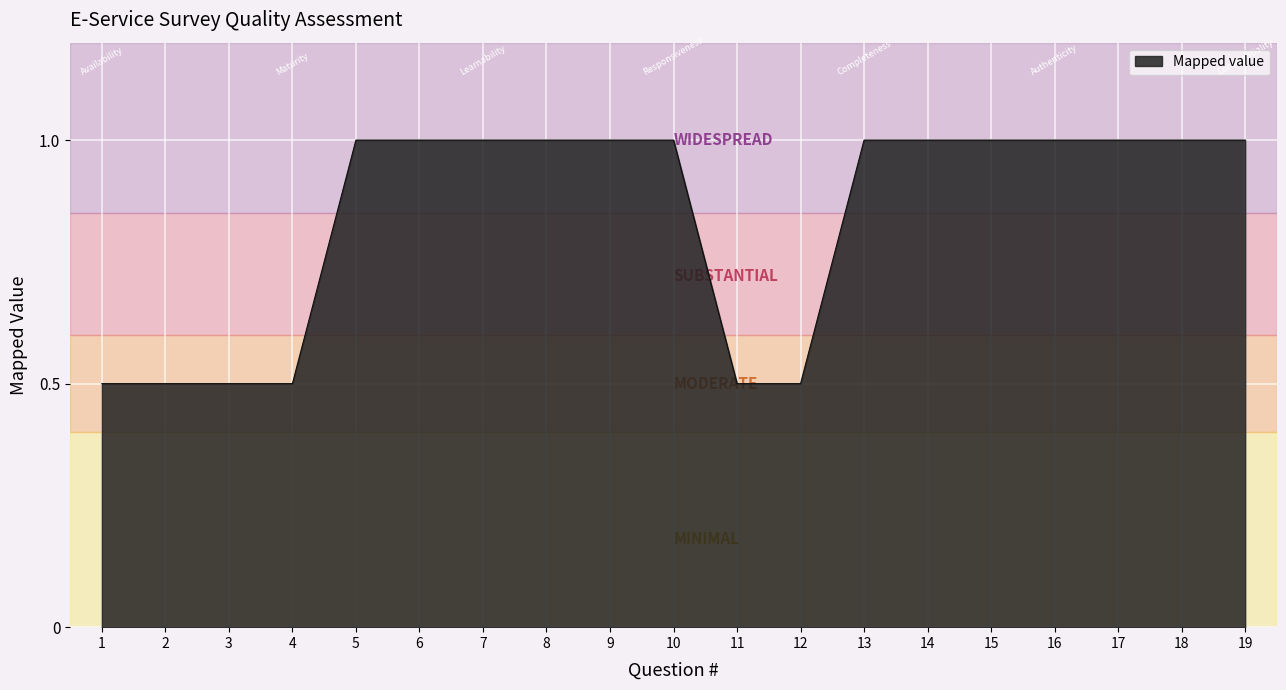

What is the greatest value displayed?

1.0